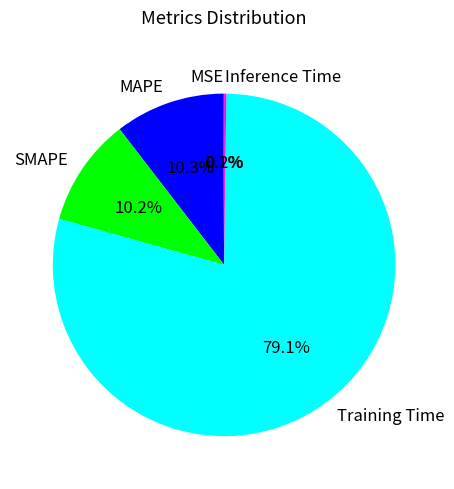

Combined, do SMAPE and Training Time account for over 50%?

Yes